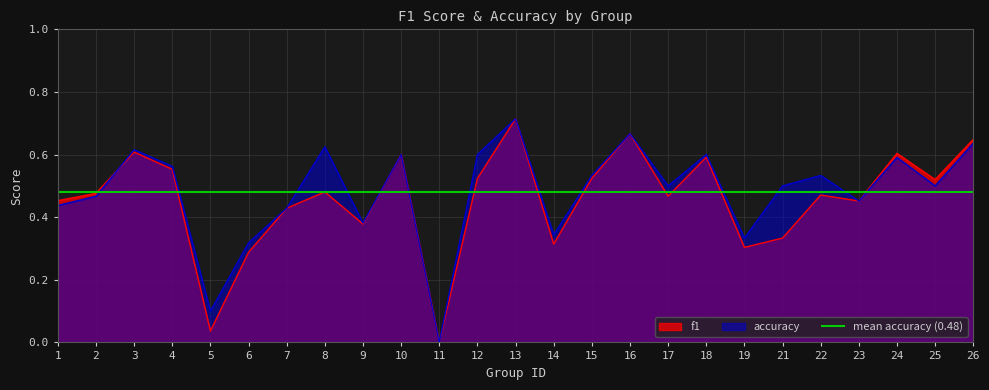

In accuracy, how many points are lower than both neighbors (excluding endpoints)?

8